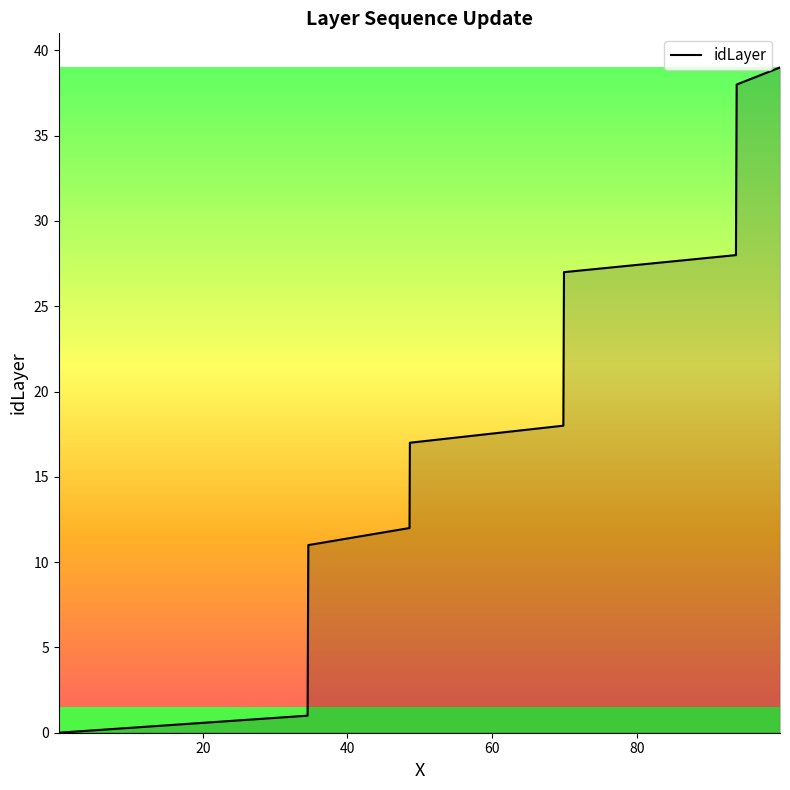

What is the difference between the maximum and minimum values?

39